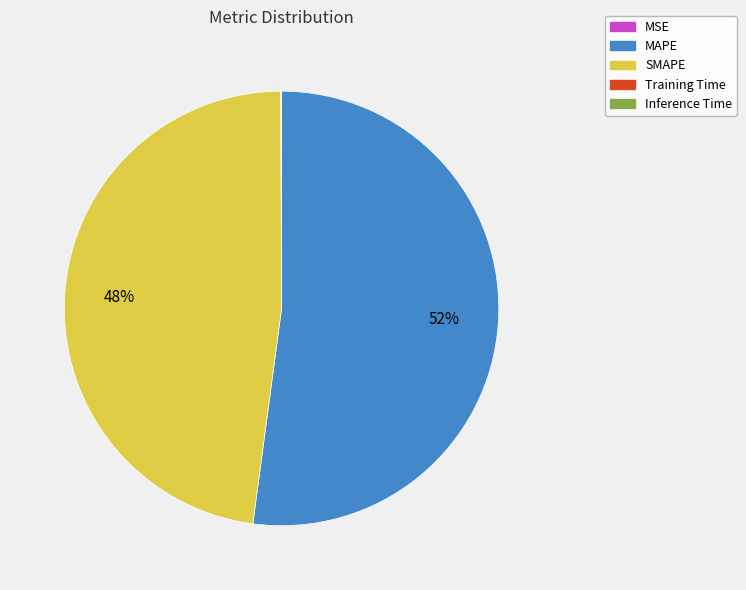

Is MAPE the majority of the pie?

Yes